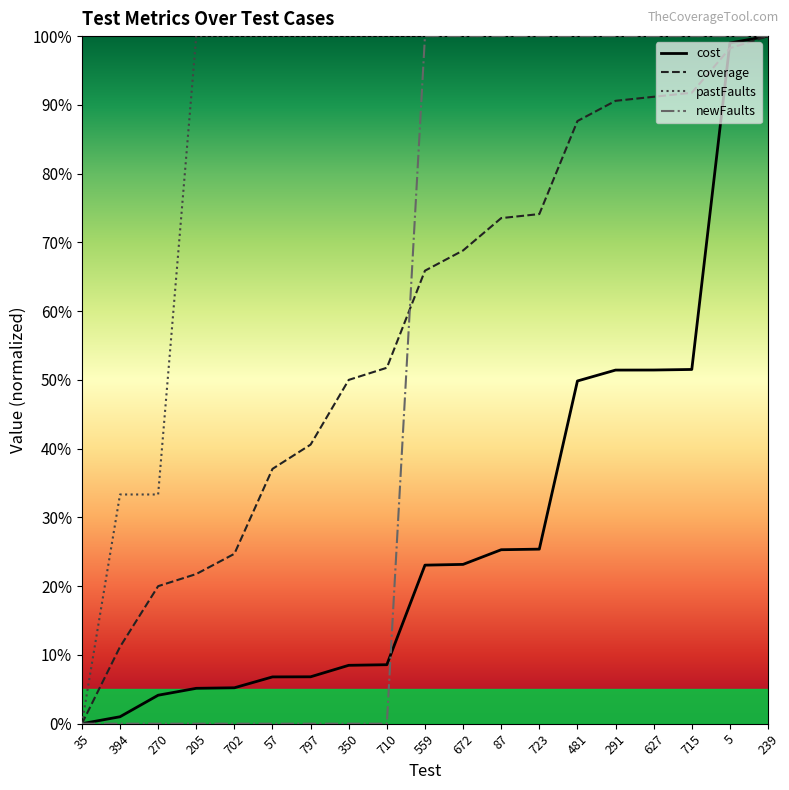

What are all the series names shown in the legend?

cost, coverage, pastFaults, newFaults